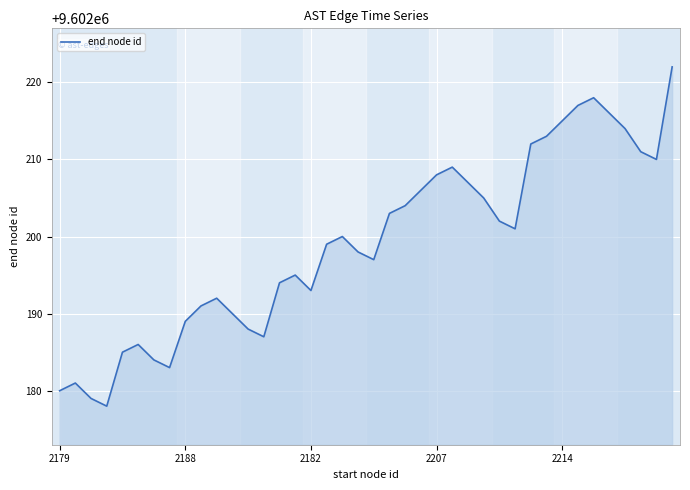

What is the maximum value shown in the chart?

9602222